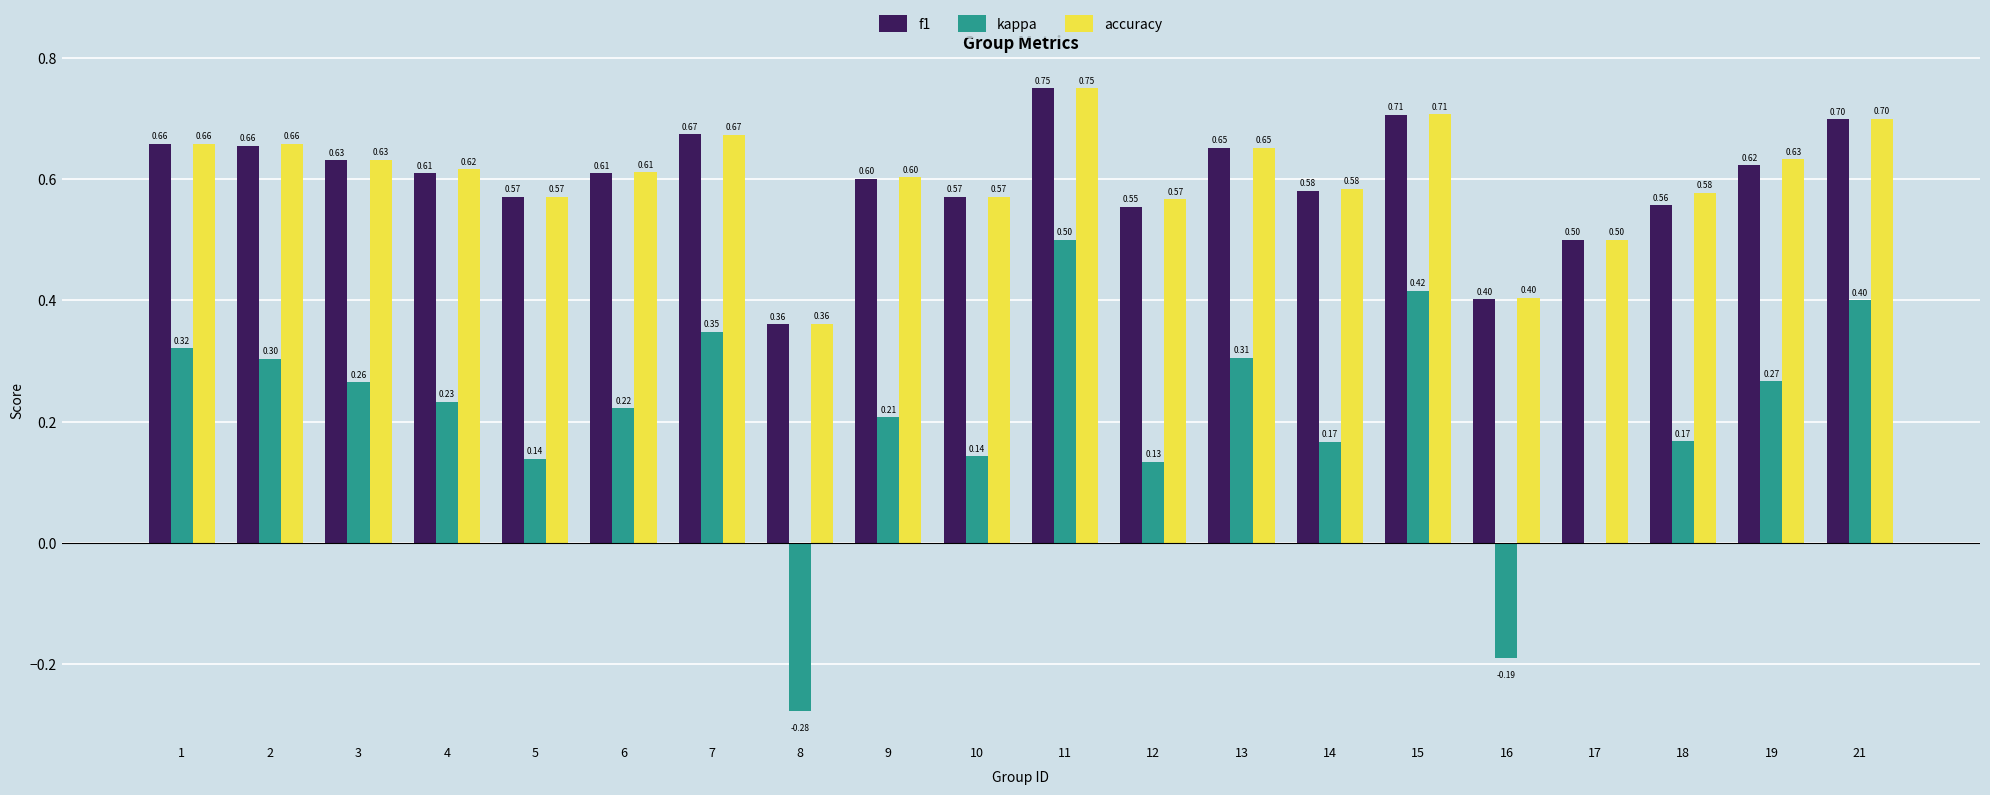

Does the chart contain stacked bars?

No